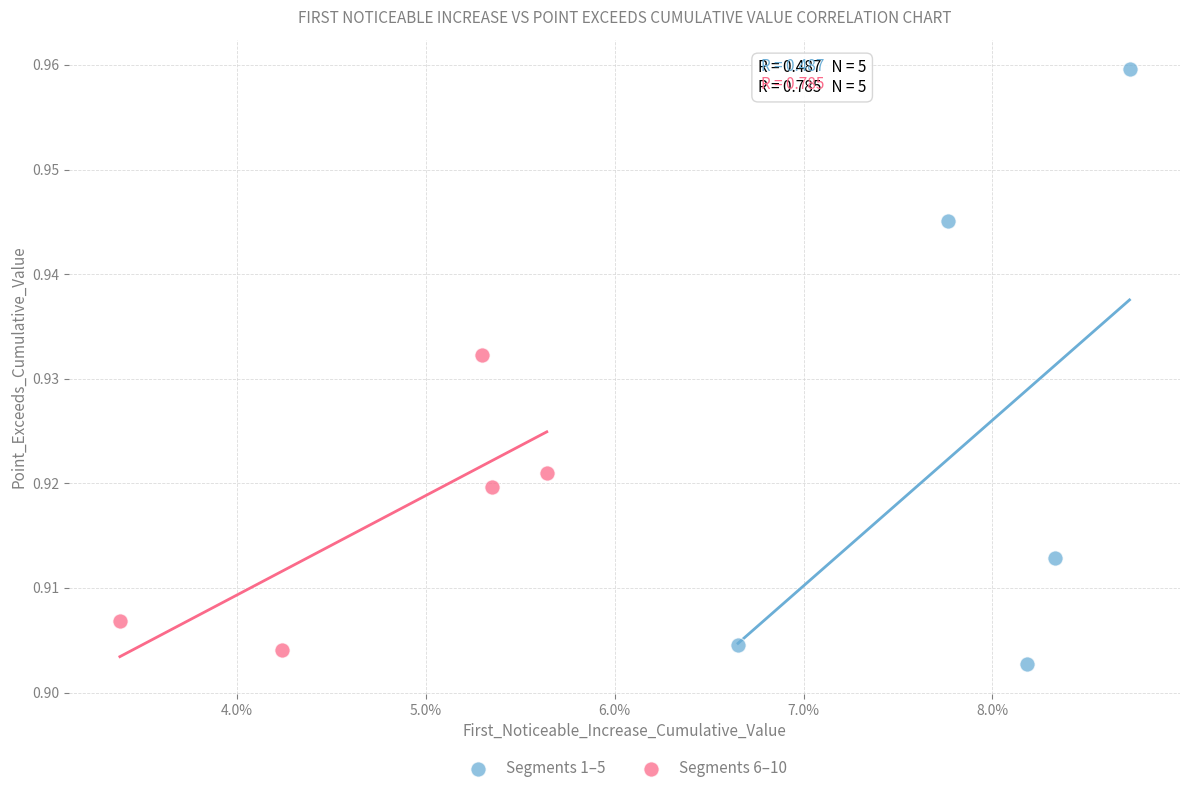

Which series contains the highest Y value?

Segments 1–5